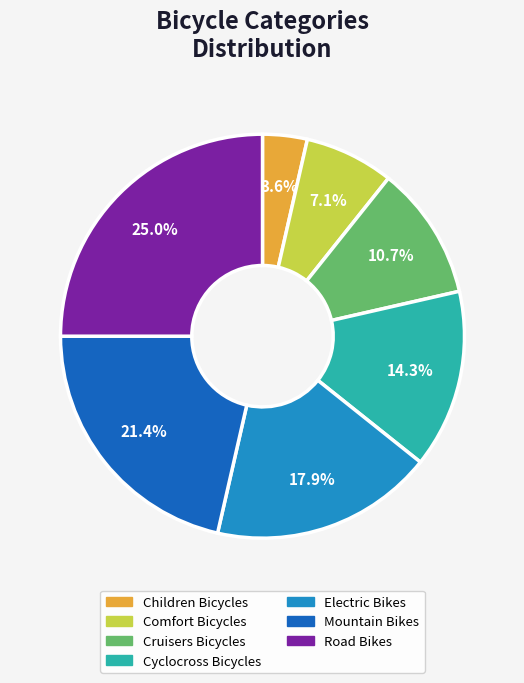

Approximately how many times larger is the value at Cyclocross Bicycles compared to Children Bicycles?

4.0